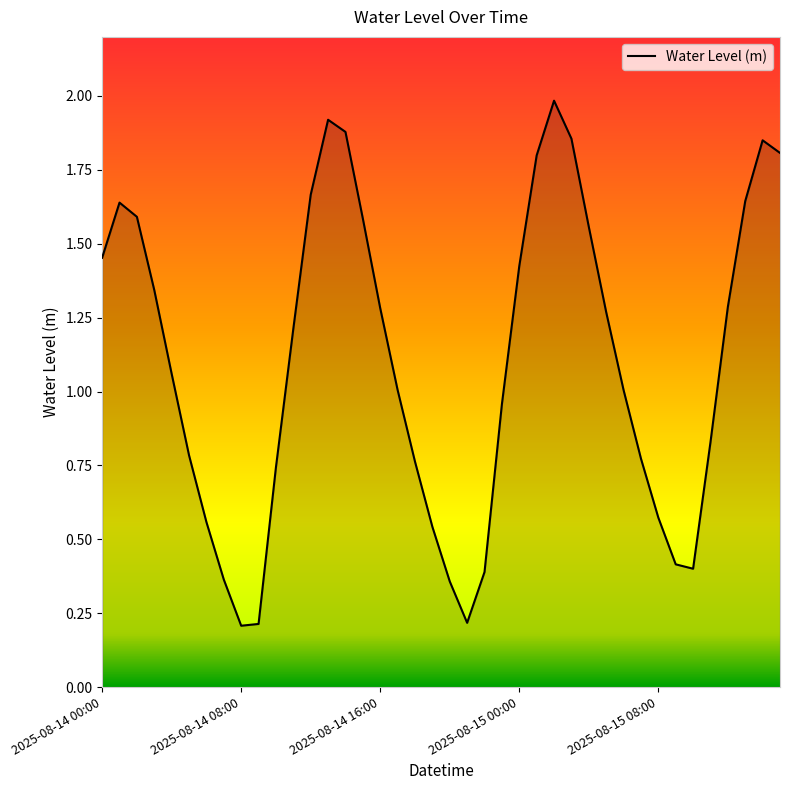

What is the sum of all values?

44.2